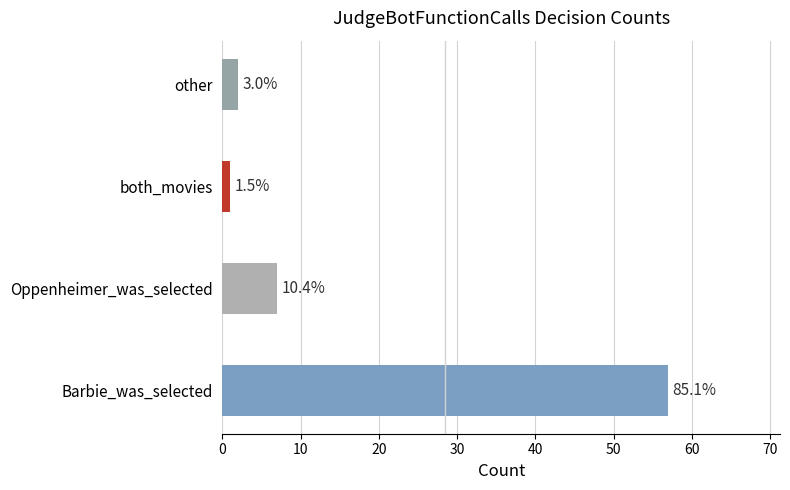

Are the bars grouped side by side (vs. stacked)?

No